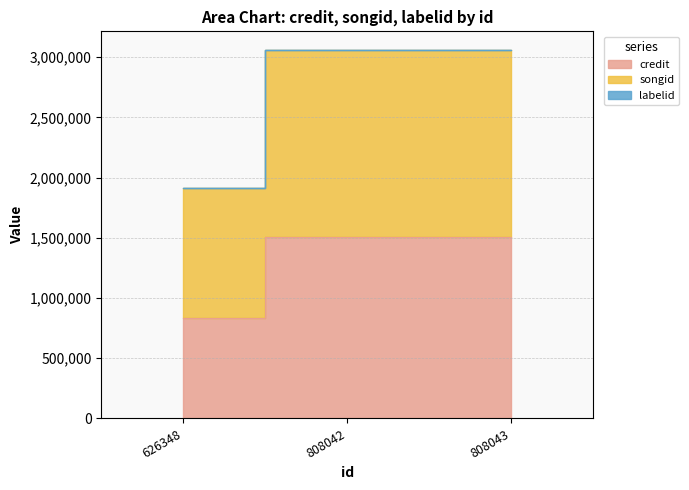

Which series has the largest total across all categories?

songid